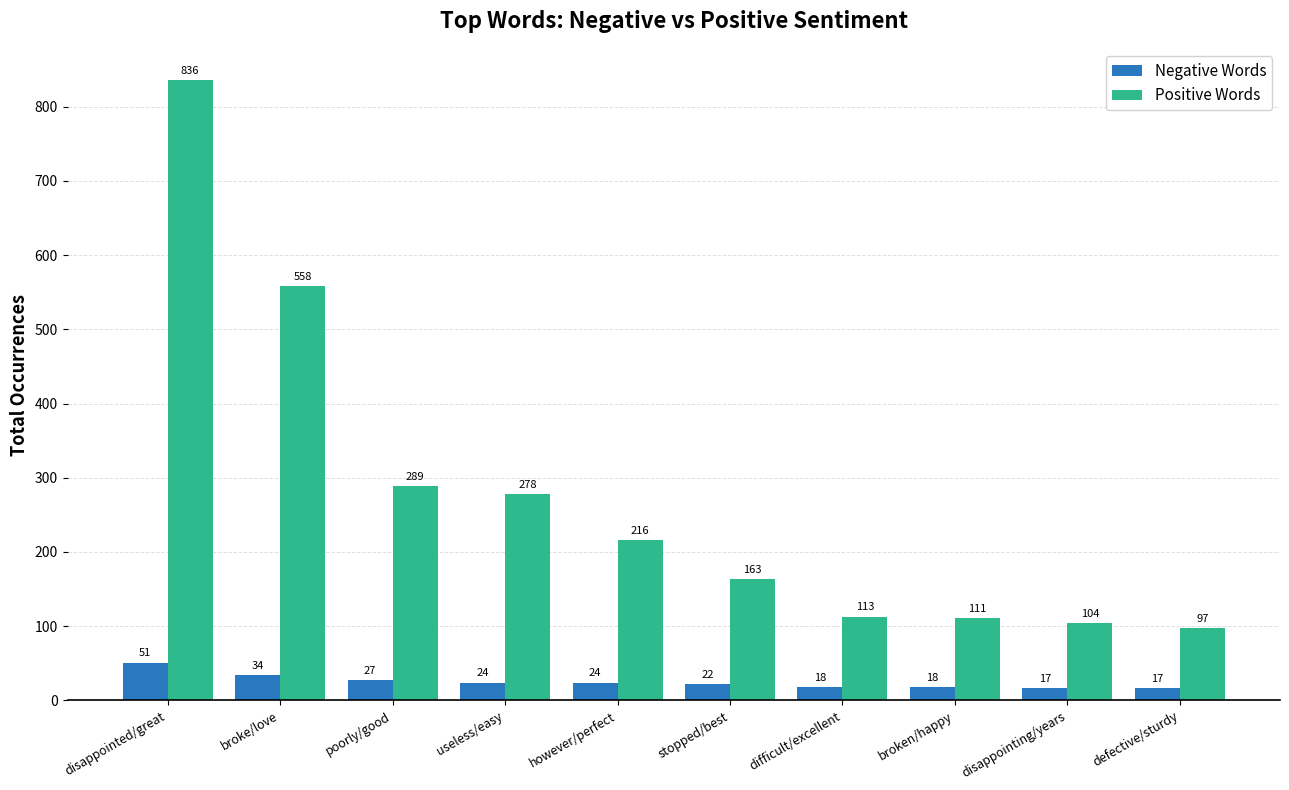

At which label does Negative Words first exceed 24?

disappointed/great